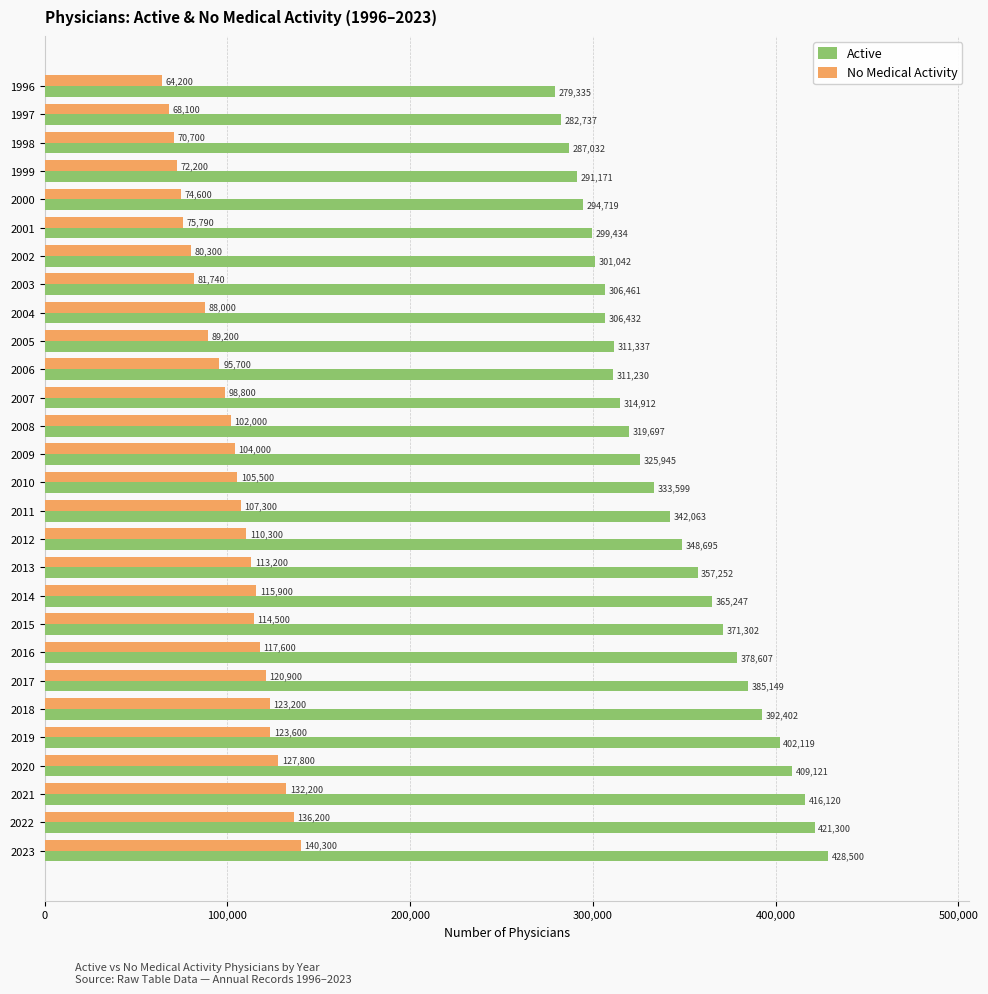

Which series has the largest total across all categories?

Active